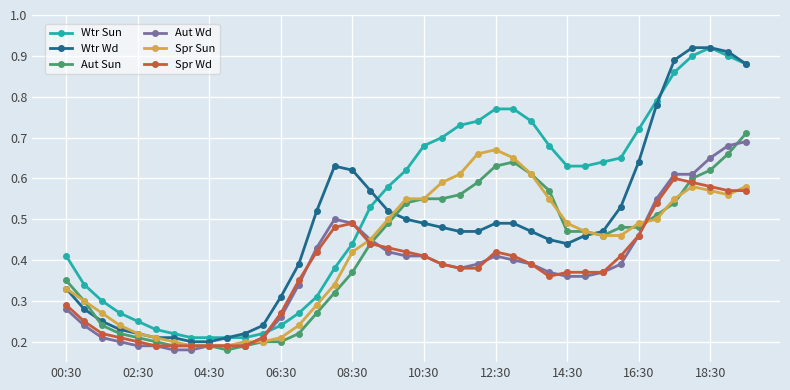

Is this an area chart (filled region under the line)?

No